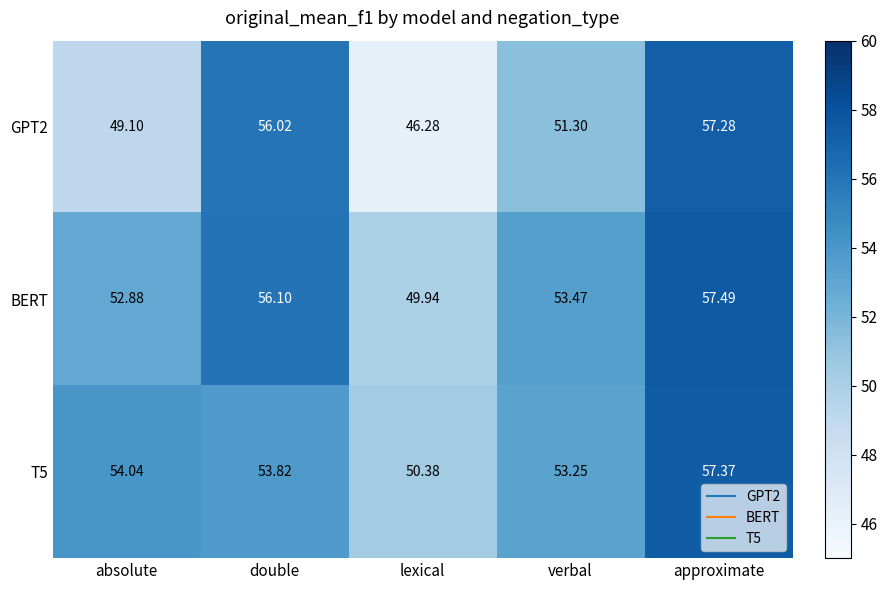

At which label is T5 closest to 53?

verbal